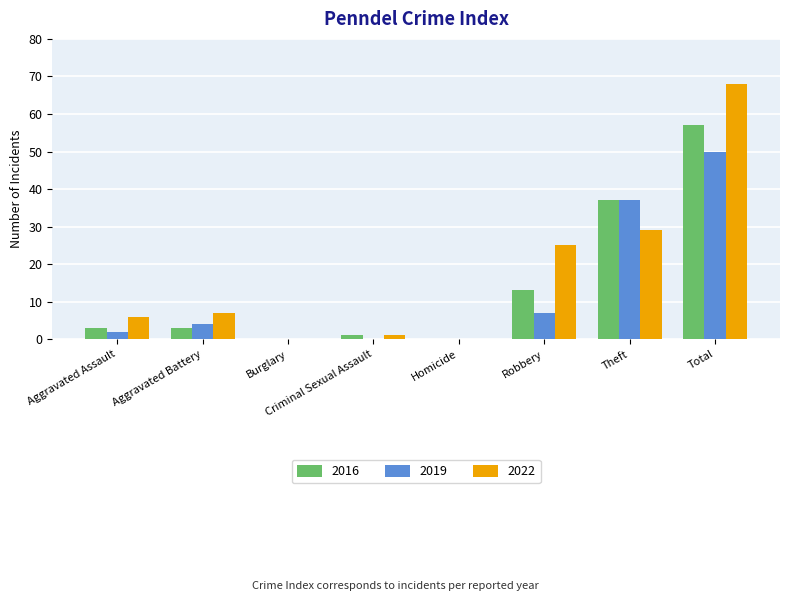

True or false: 2016 has a value of 5 at Robbery.

False